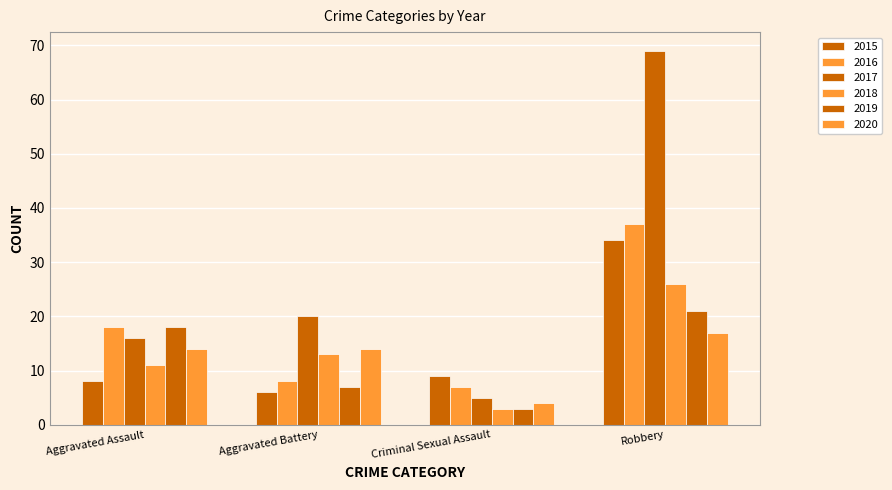

What is the label of the 1st bar from the left?

Aggravated Assault